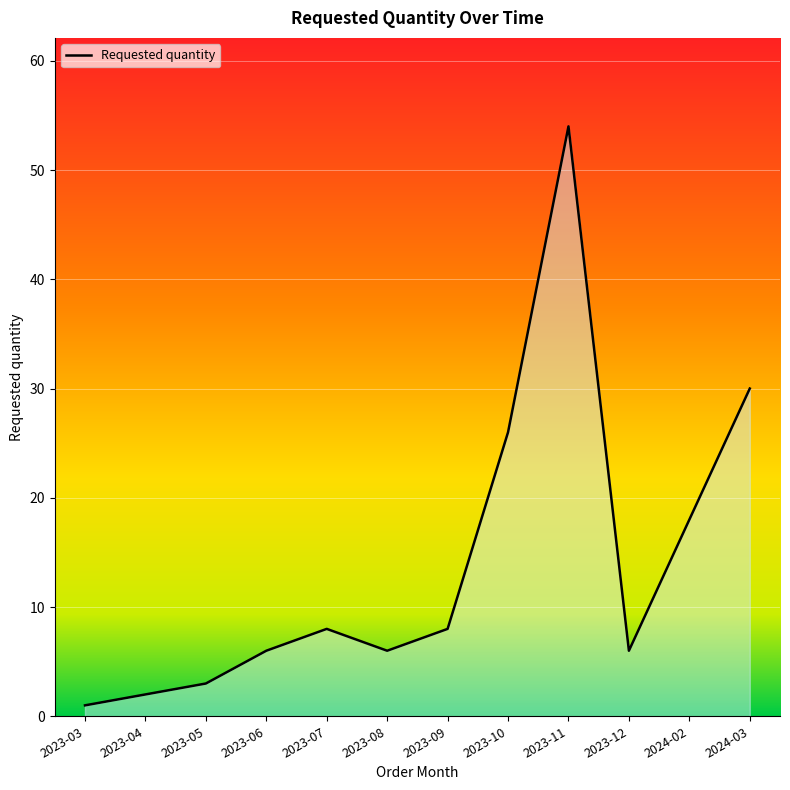

Approximately how many times larger is the value at 2024-03 compared to 2024-02?

1.7